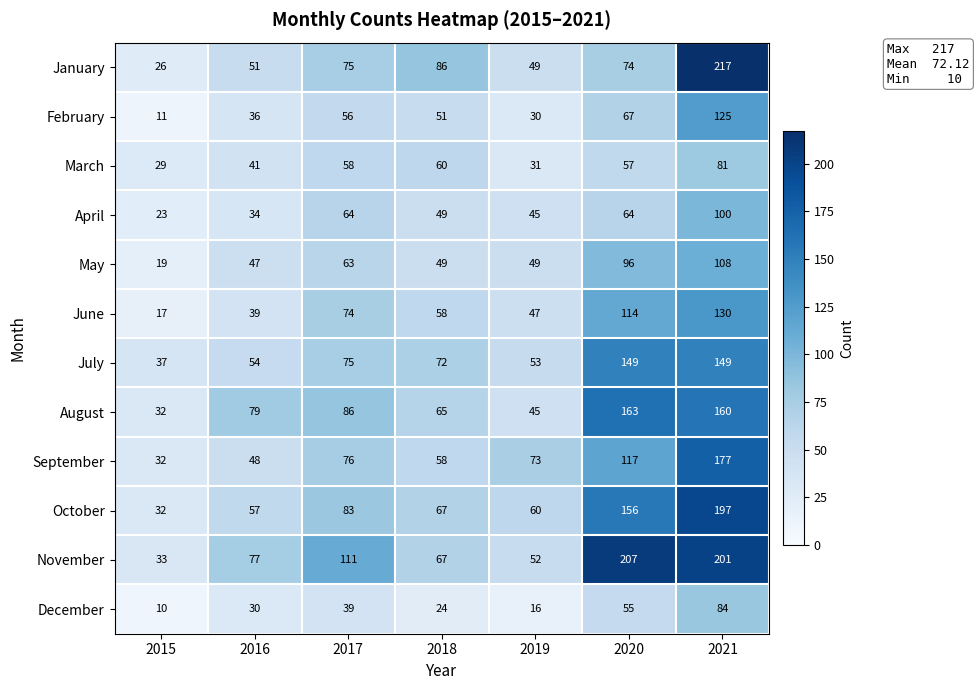

Is the value of May at 2018 greater than the value of March at 2016?

Yes